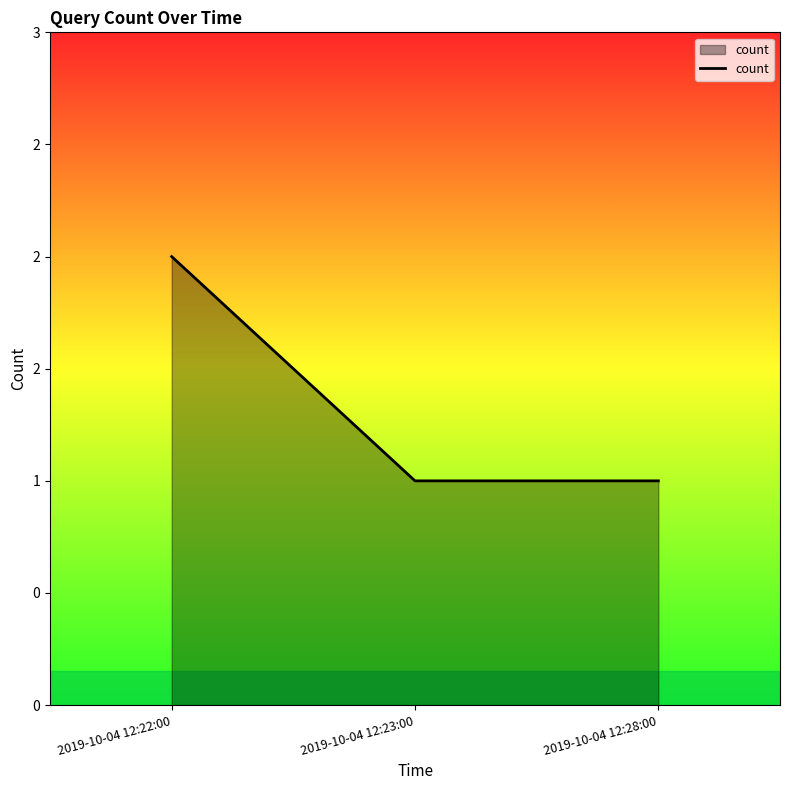

Does the chart display data point markers on the line(s)?

No